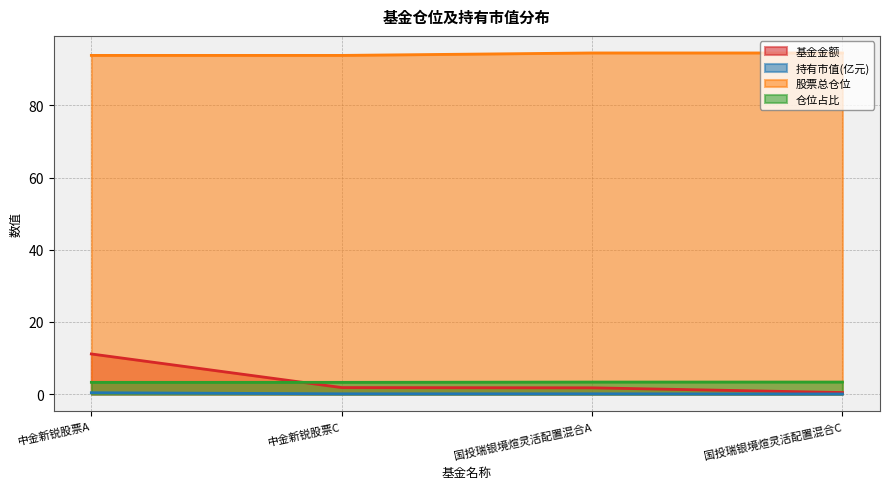

Is it true that 基金金额 equals 3.3 at 中金新锐股票A?

False